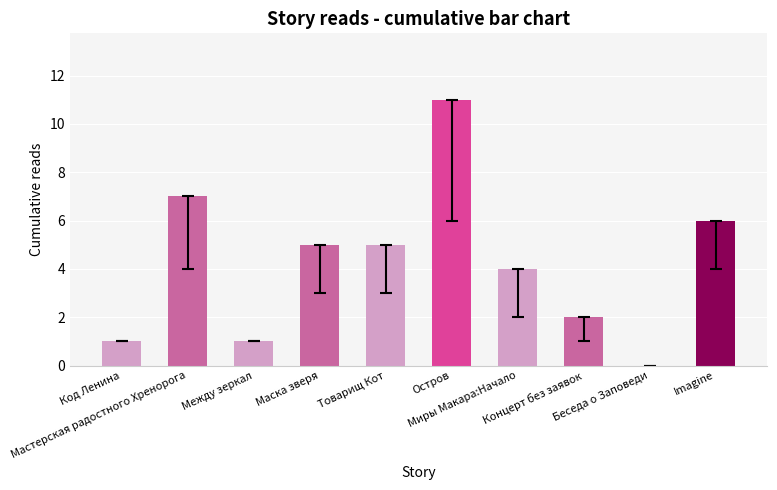

What is the maximum value shown in the chart?

11